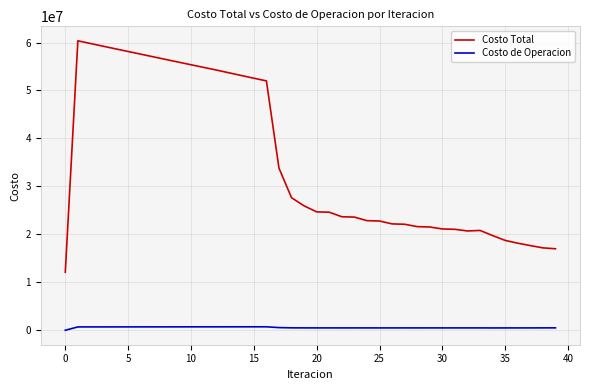

Which series has the largest total across all categories?

Costo Total